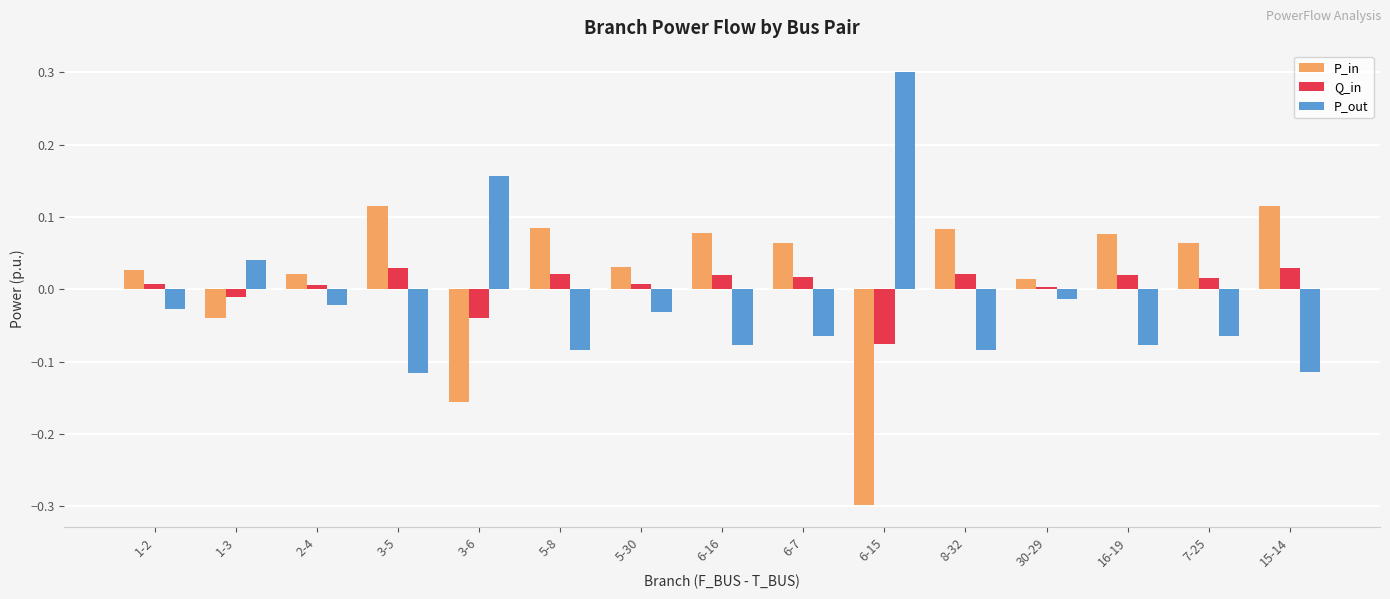

Which category has the lowest value in the Q_in series?

6-15